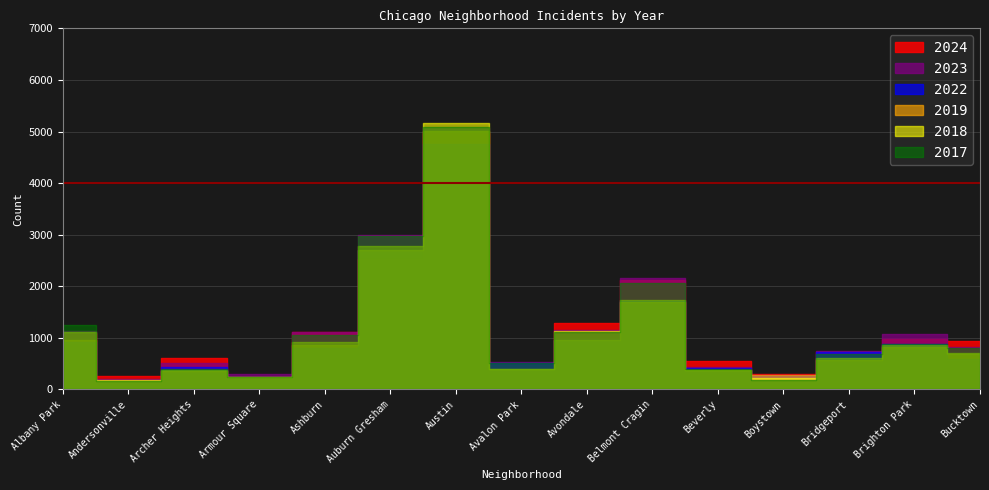

True or false: 2023 has more than 1 points higher than both neighbors.

True